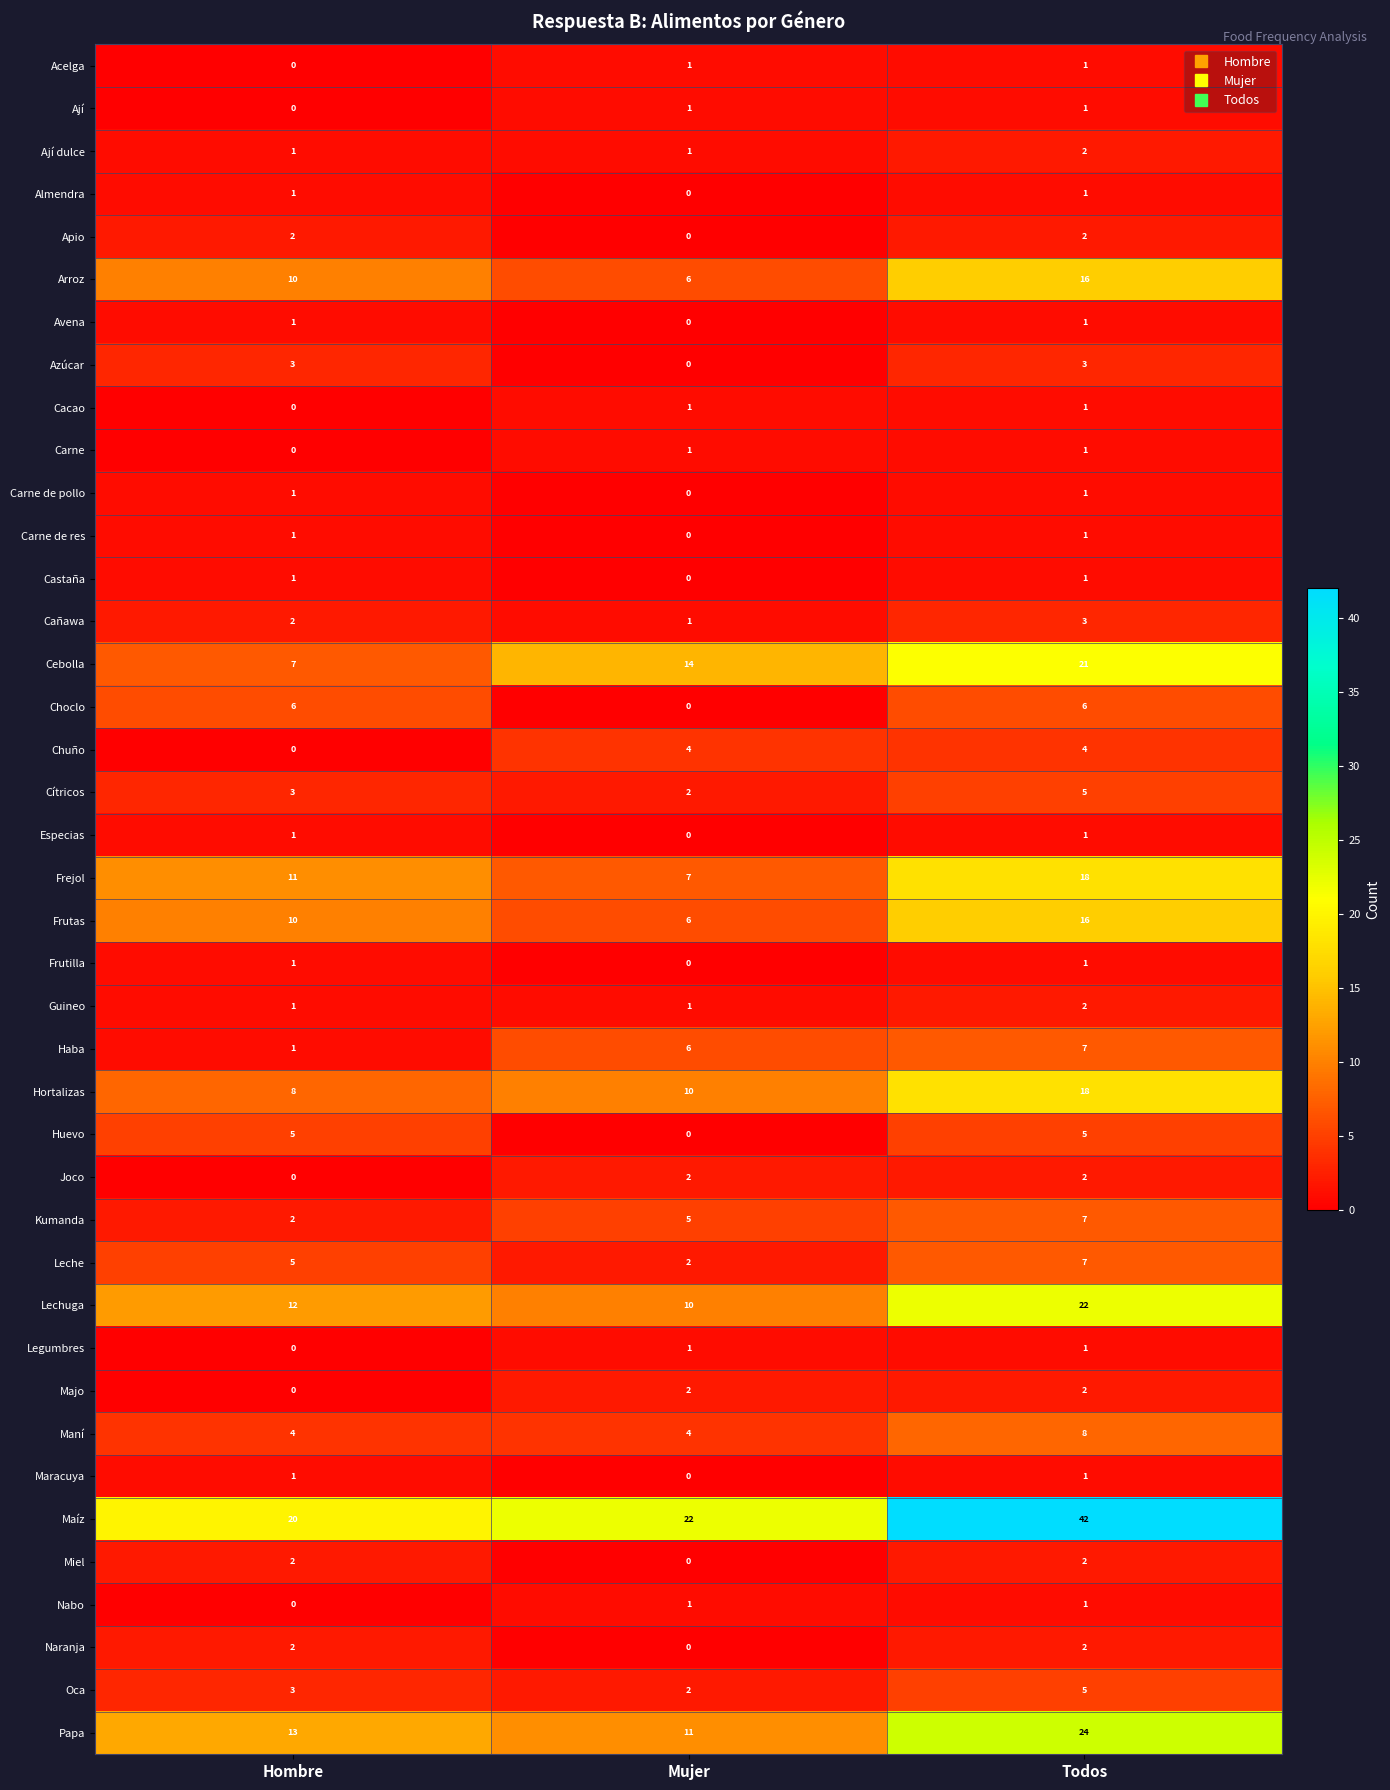

What is the average value of the Haba series?

5